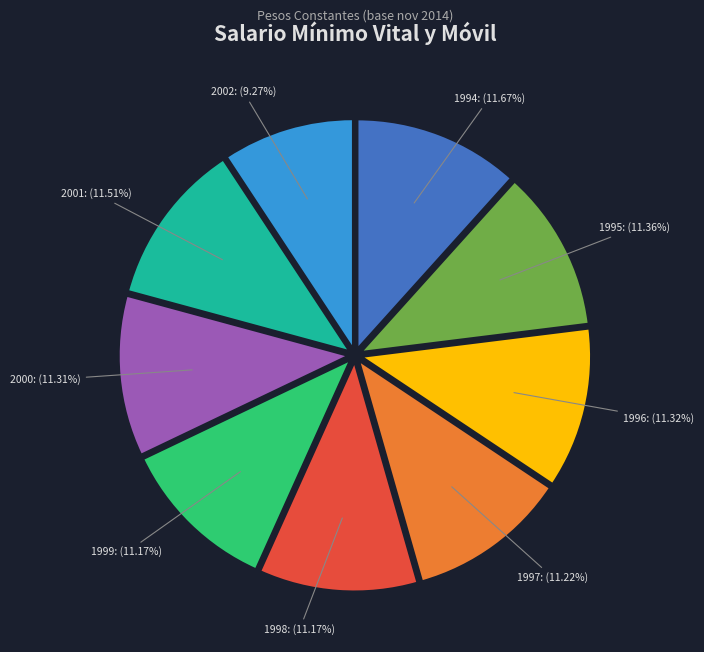

What is the total percentage of 1995 and 1996?

22.7%